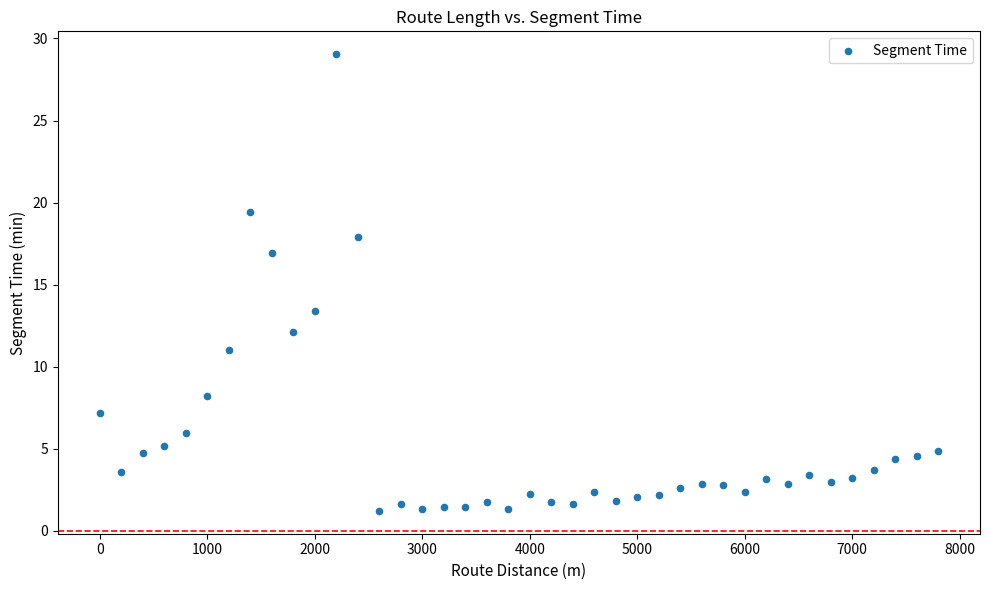

What is the range of X values (max minus min)?

7800.0